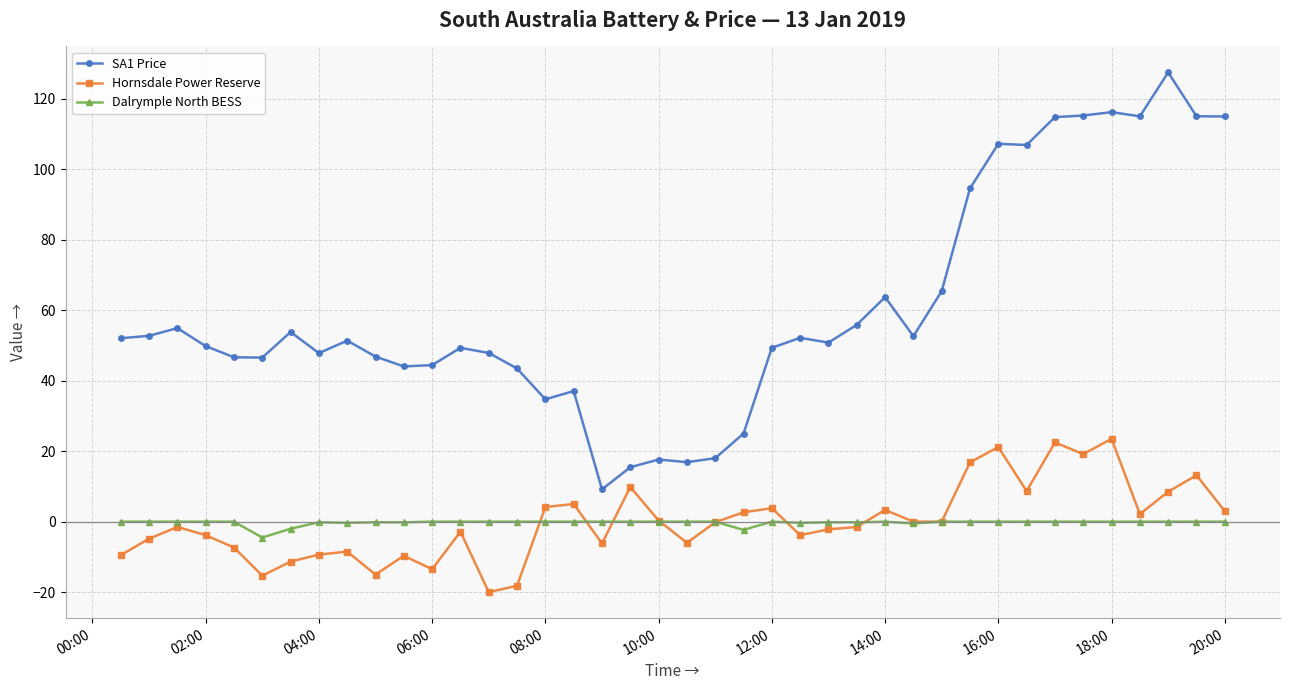

What is the value of the SA1 Price point at the 7th from the left?

53.8